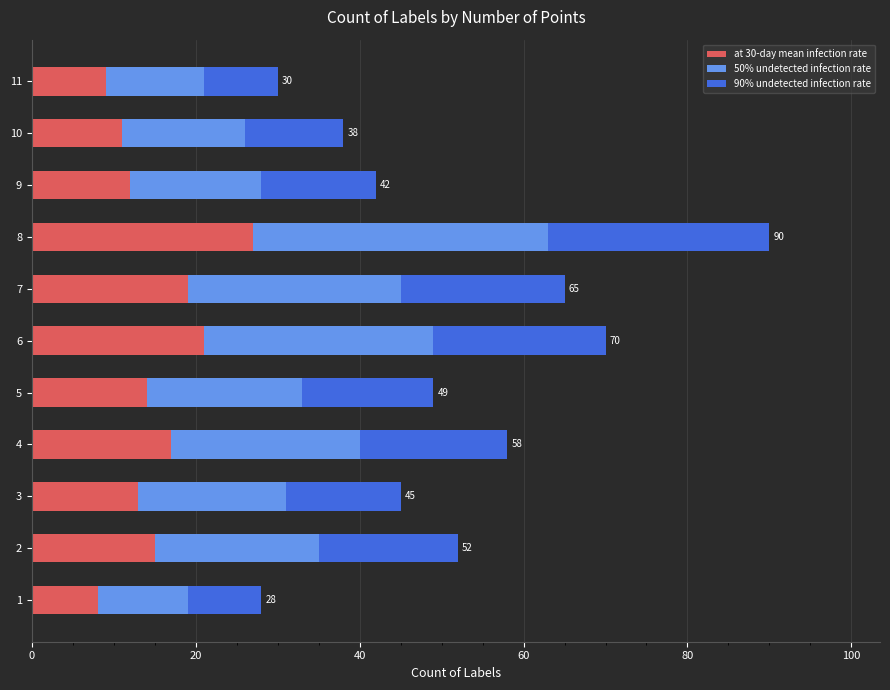

What is the average value of the at 30-day mean infection rate series?

15